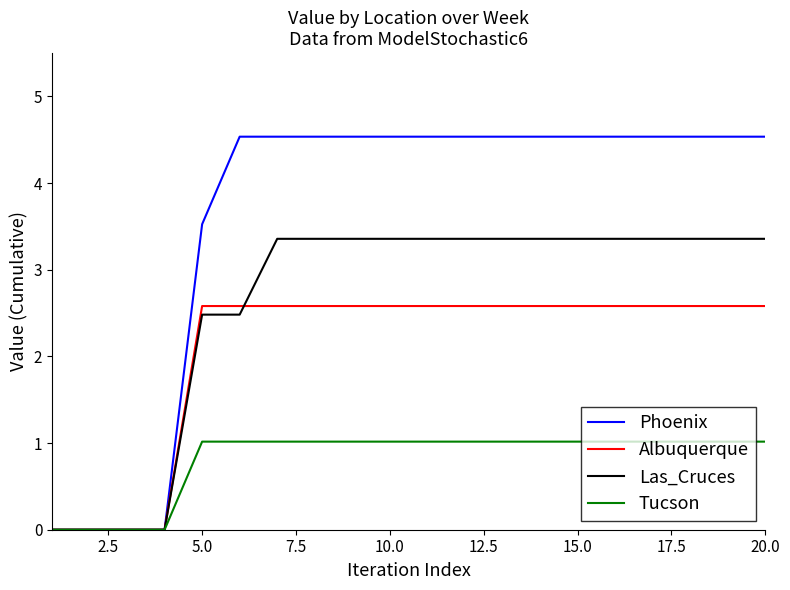

Rank the series by their maximum value, from lowest to highest.

Tucson, Albuquerque, Las_Cruces, Phoenix